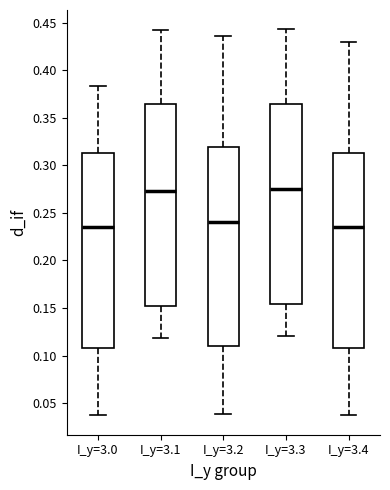

Where is the lower edge of the box for I_y=3.0 on the y-axis? The values are not printed on the chart, so give them approximately, as read against the axis.

0.110